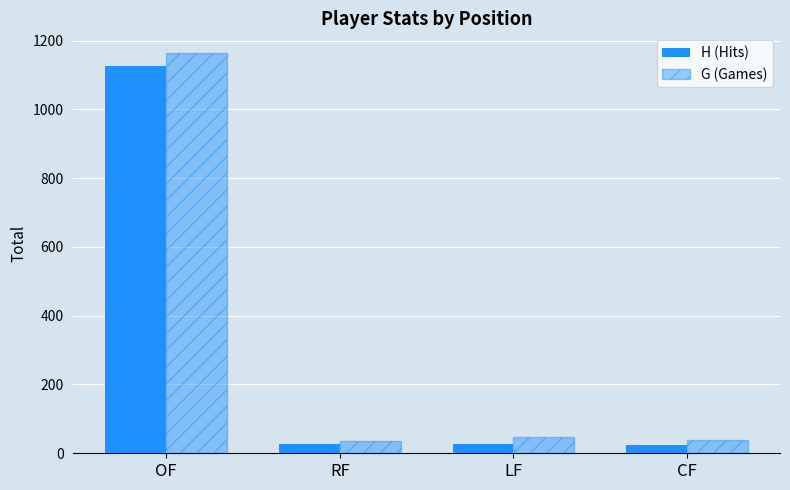

At how many categories does at least one series exceed 513?

1